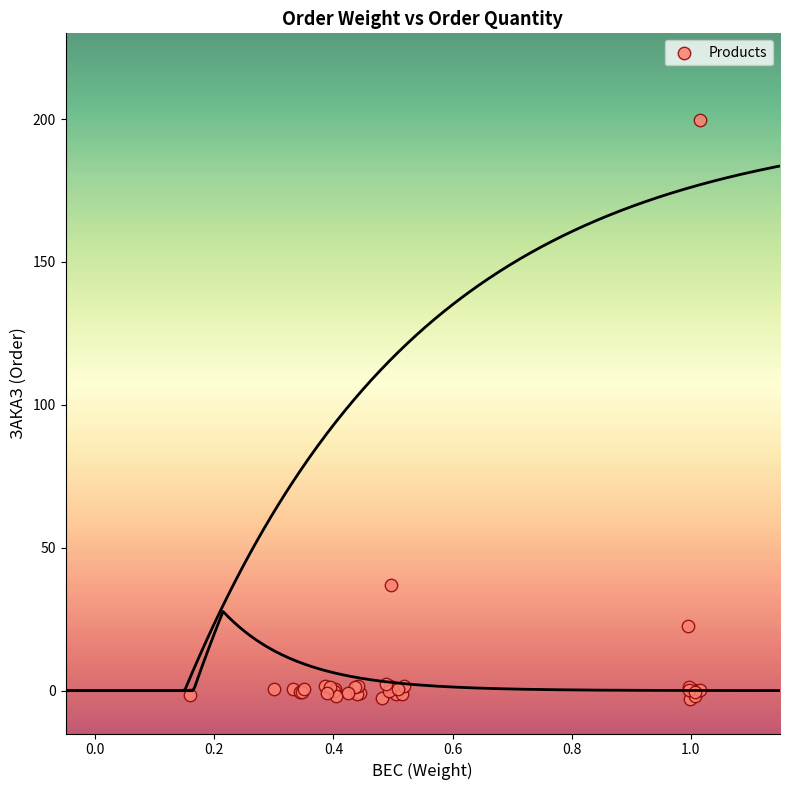

What Y value in the scatter plot is closest to 98?

37.0